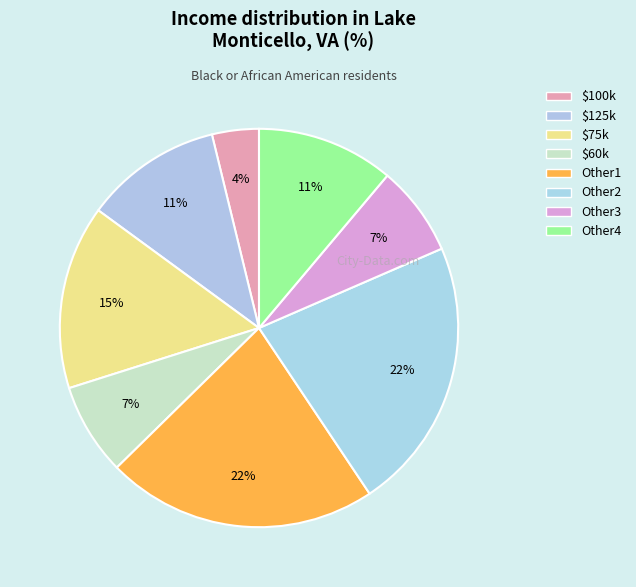

How many segments does this pie chart have?

8